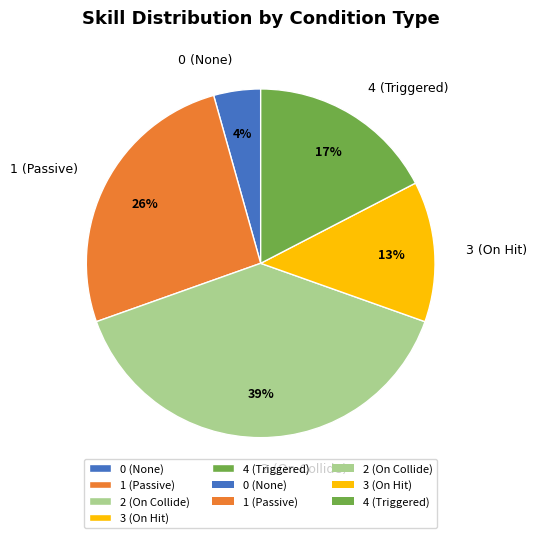

True or false: 2 (On Collide) accounts for 39% of the total.

True